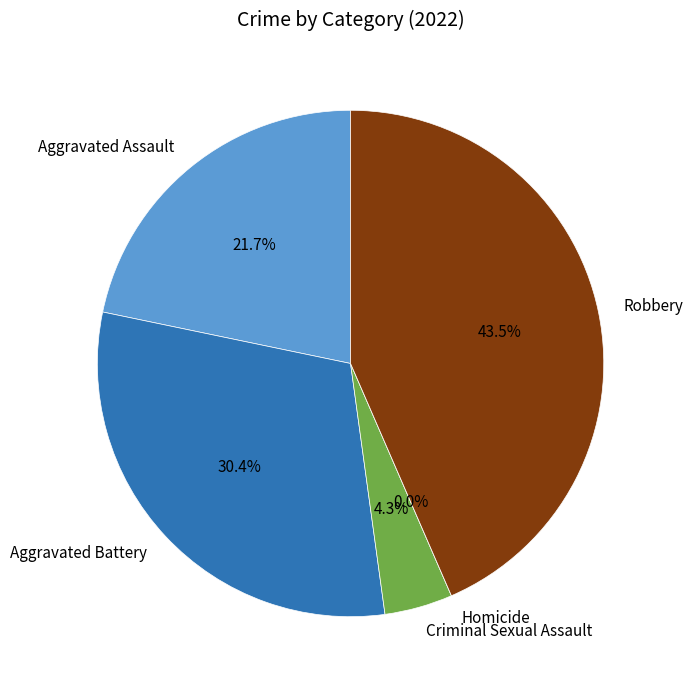

Approximately how many times larger is the value at Aggravated Assault compared to Robbery?

0.5